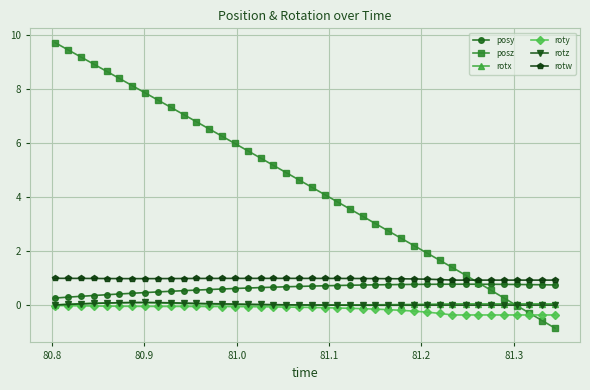

At how many categories does at least one series exceed 8?

7